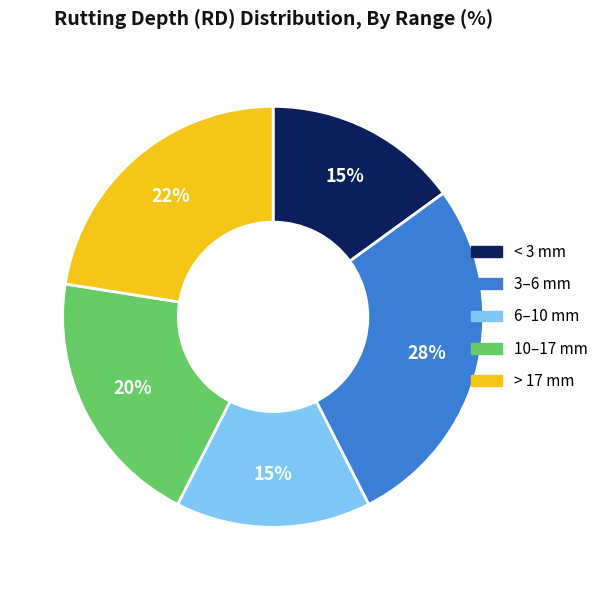

Is there any slice that represents more than half of the pie?

No